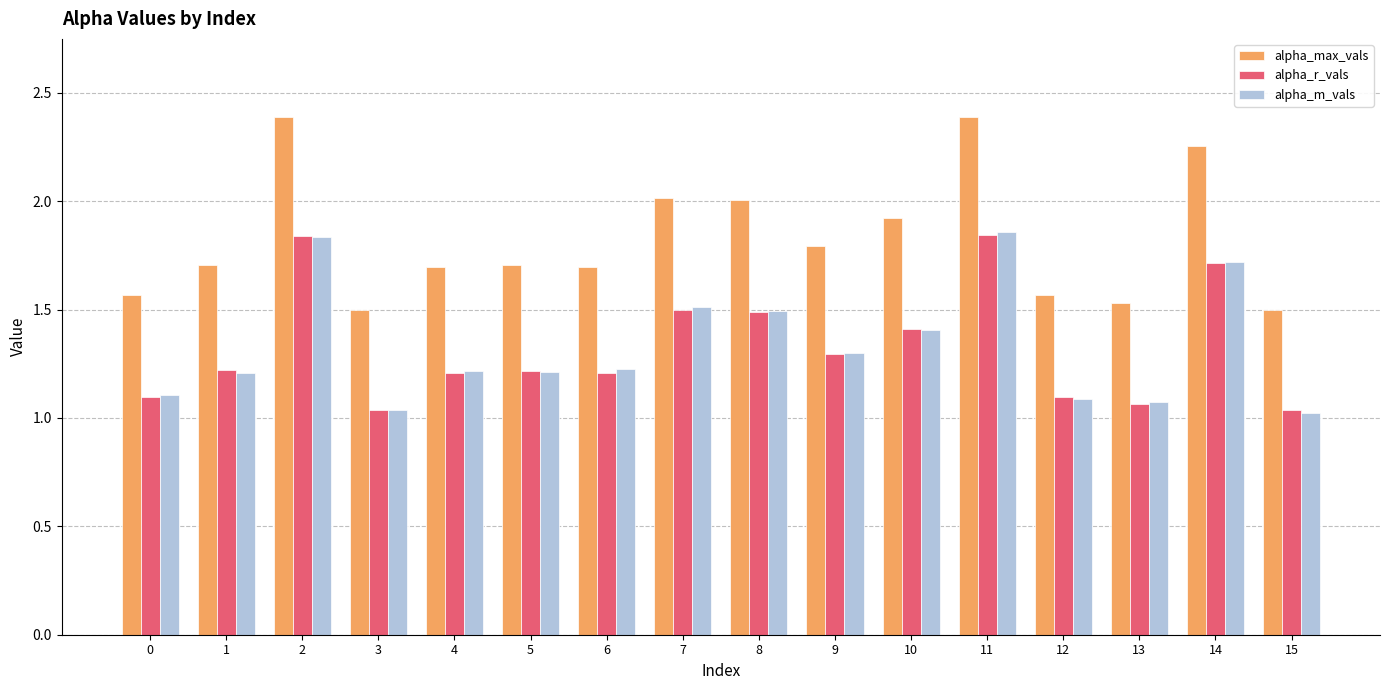

At how many categories does at least one series exceed 1?

16